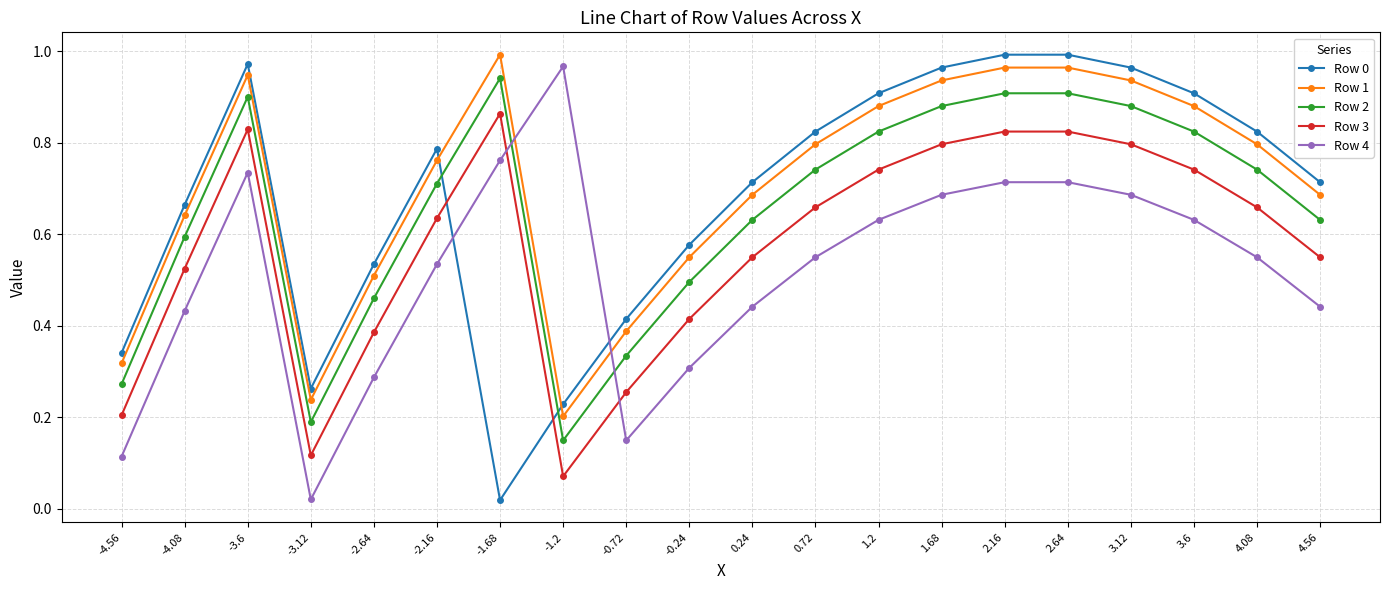

At which label does Row 1 reach its minimum?

-1.2